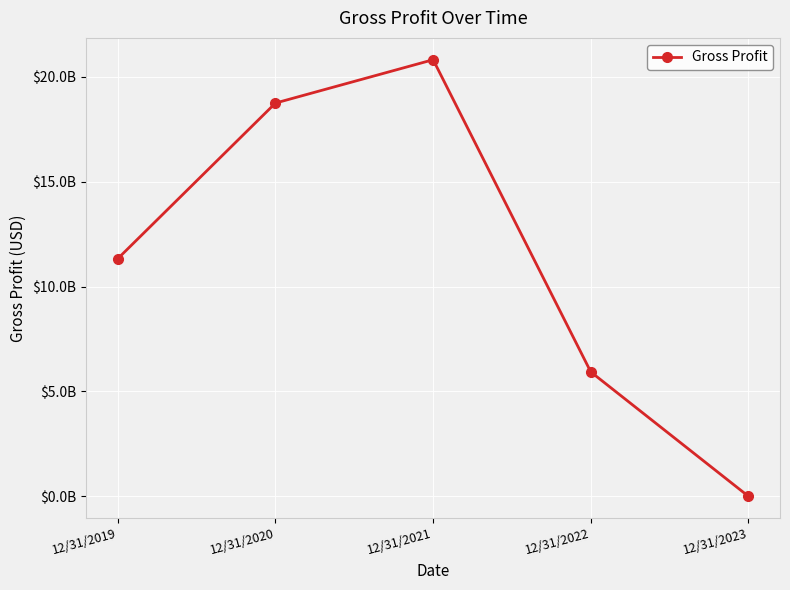

At which category does the chart reach its minimum across all series?

12/31/2023